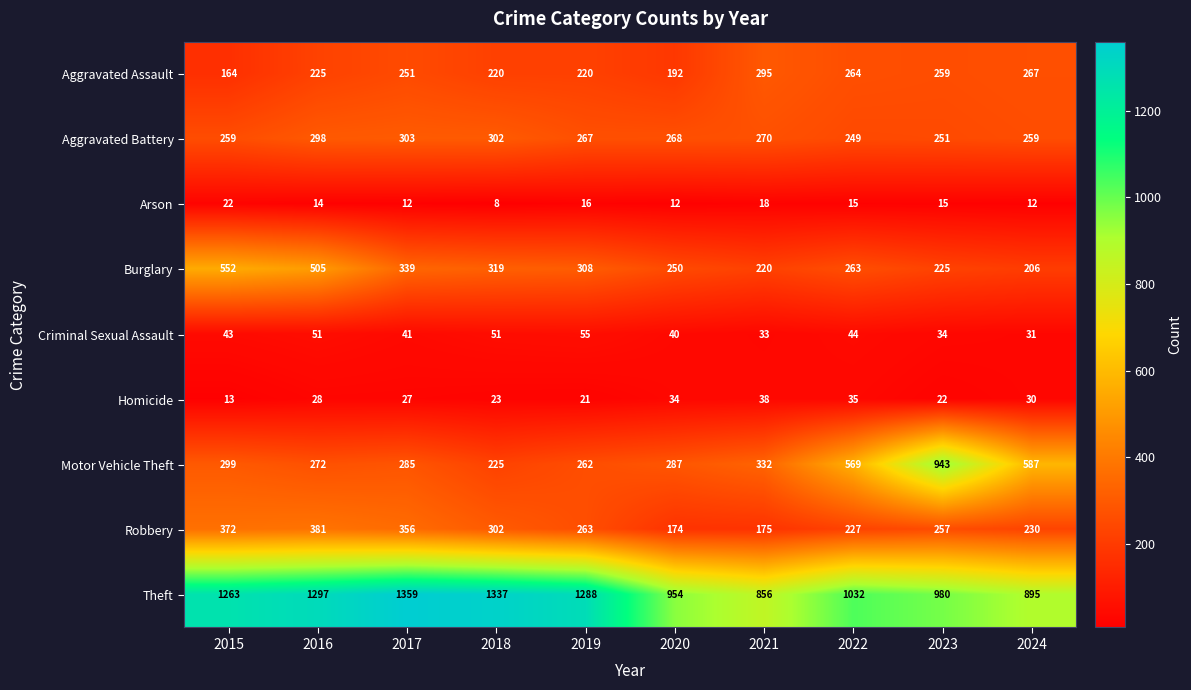

Which label corresponds to the largest value in the chart?

2017